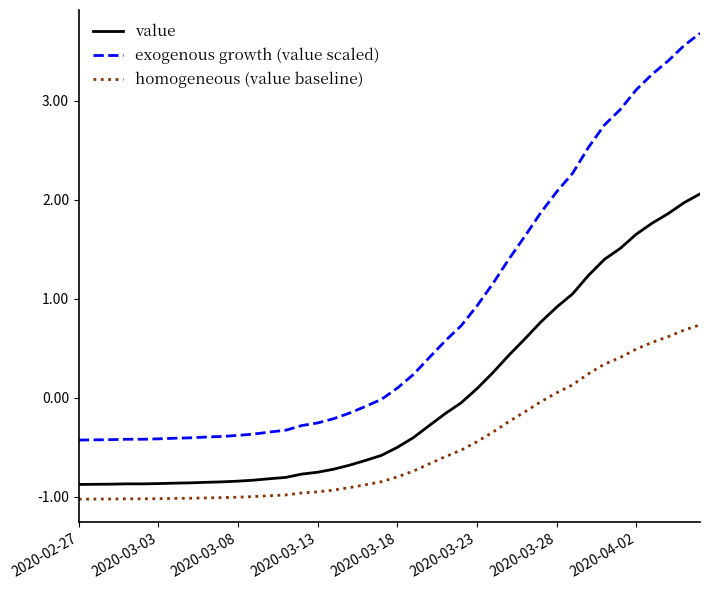

Does the chart have visible grid lines?

No